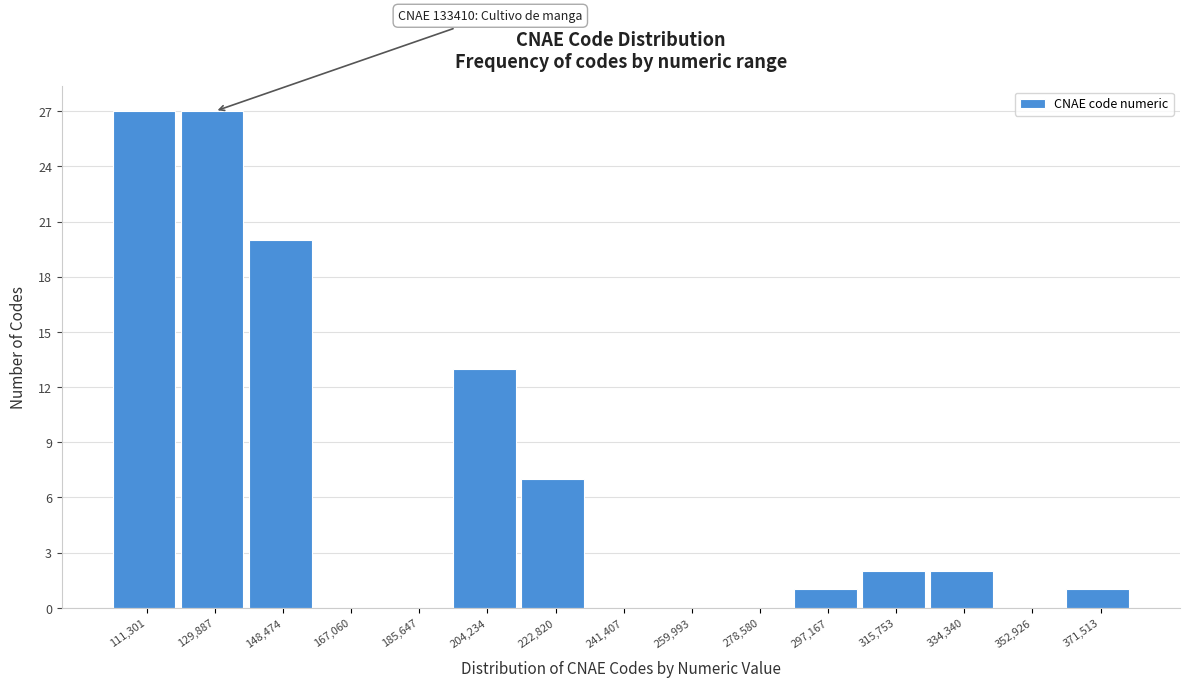

Reading left to right, list all the values displayed in this chart.

111,301=27	129,887=27	148,474=20	167,060=0	185,647=0	204,234=13	222,820=7	241,407=0	259,993=0	278,580=0	297,167=1	315,753=2	334,340=2	352,926=0	371,513=1